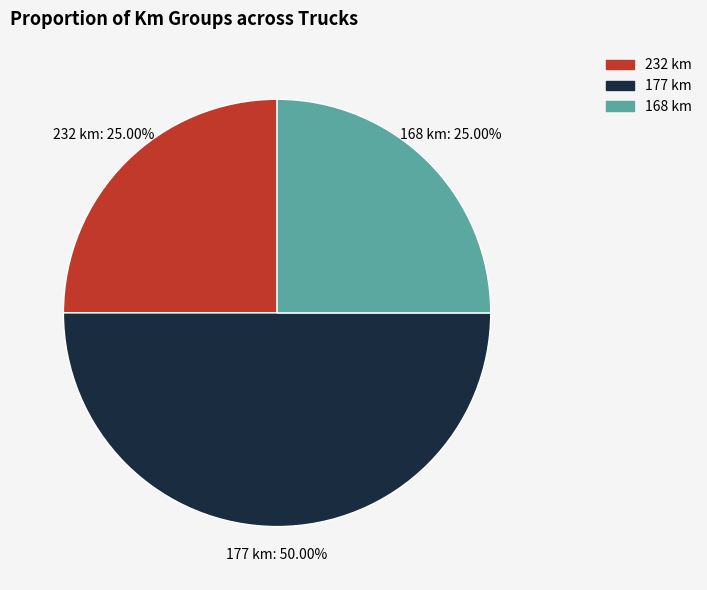

To the nearest percent, what is the average slice percentage?

33%